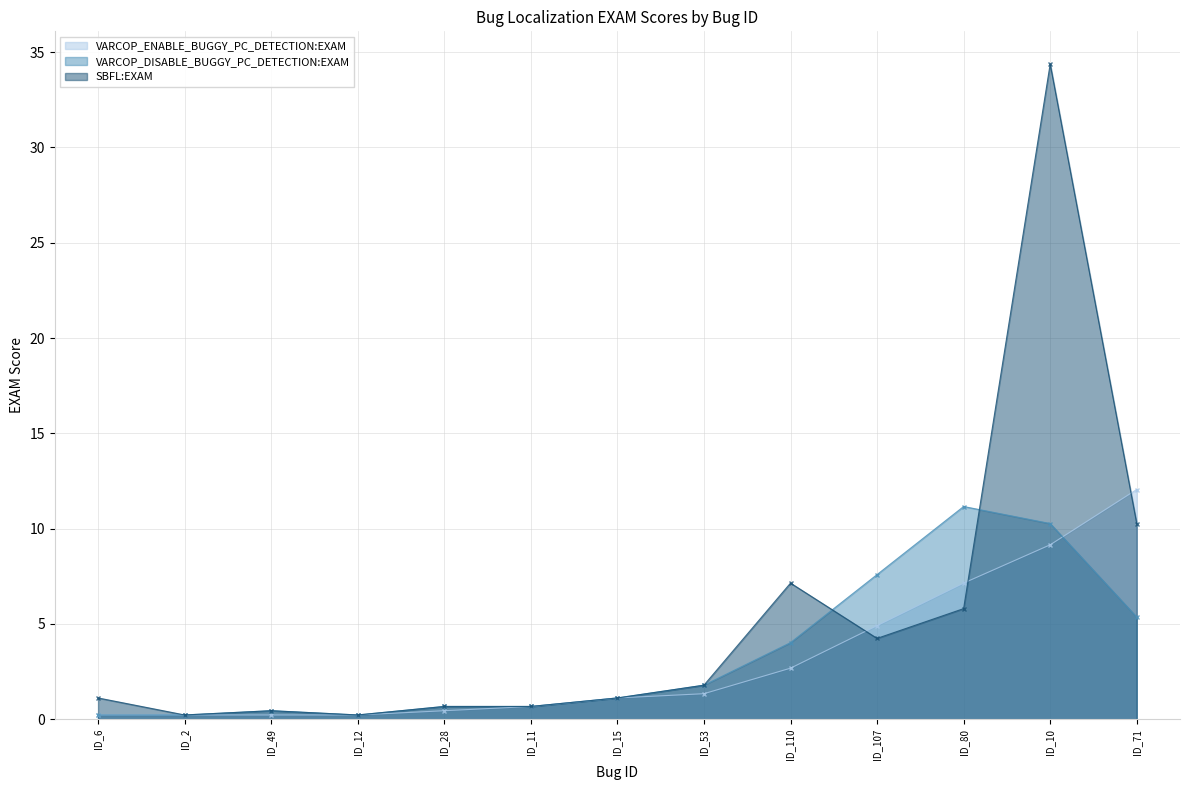

At which label is VARCOP_ENABLE_BUGGY_PC_DETECTION:EXAM closest to 6?

ID_107